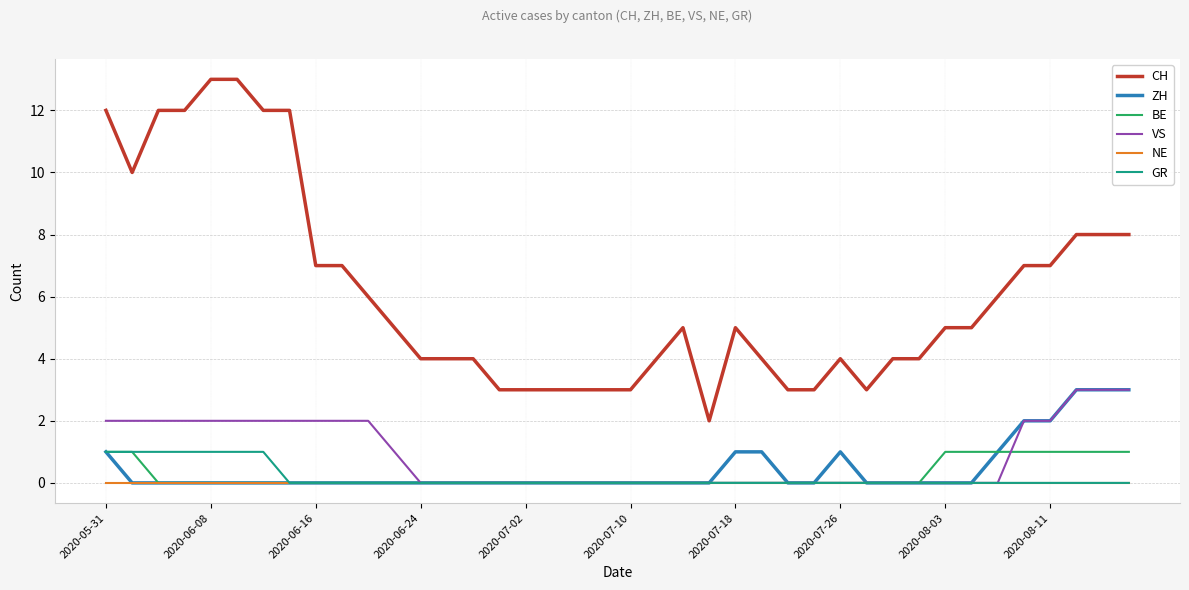

True or false: CH and ZH cross at least once.

False